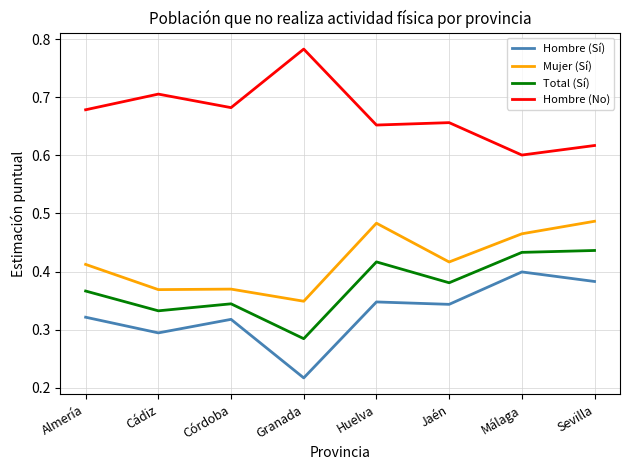

What are all the series names shown in the legend?

Hombre (Sí), Mujer (Sí), Total (Sí), Hombre (No)